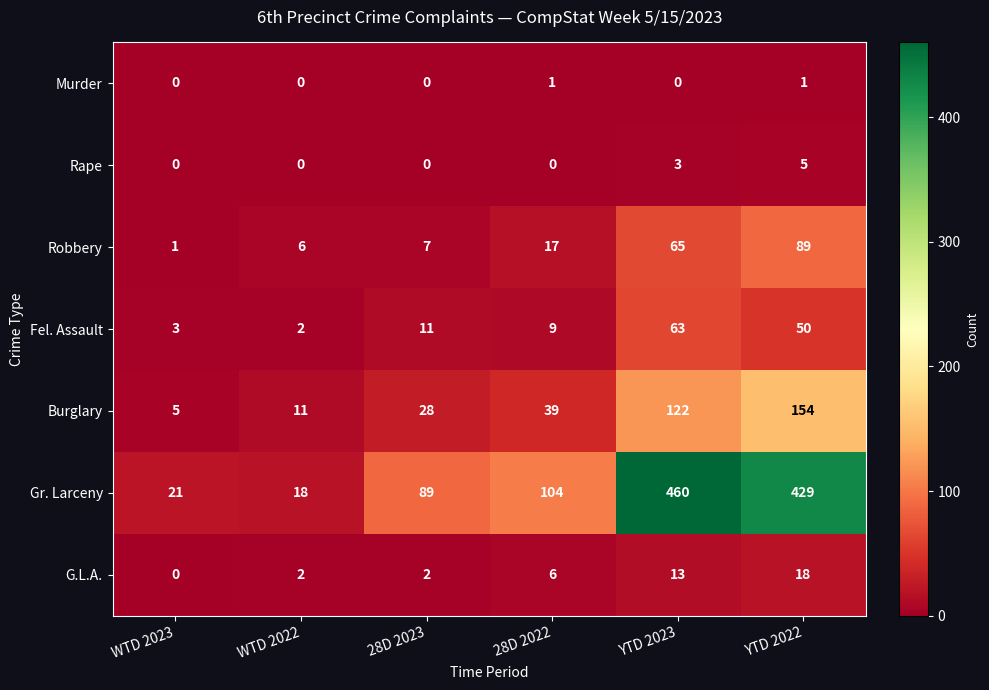

Which series has the largest total across all categories?

Gr. Larceny